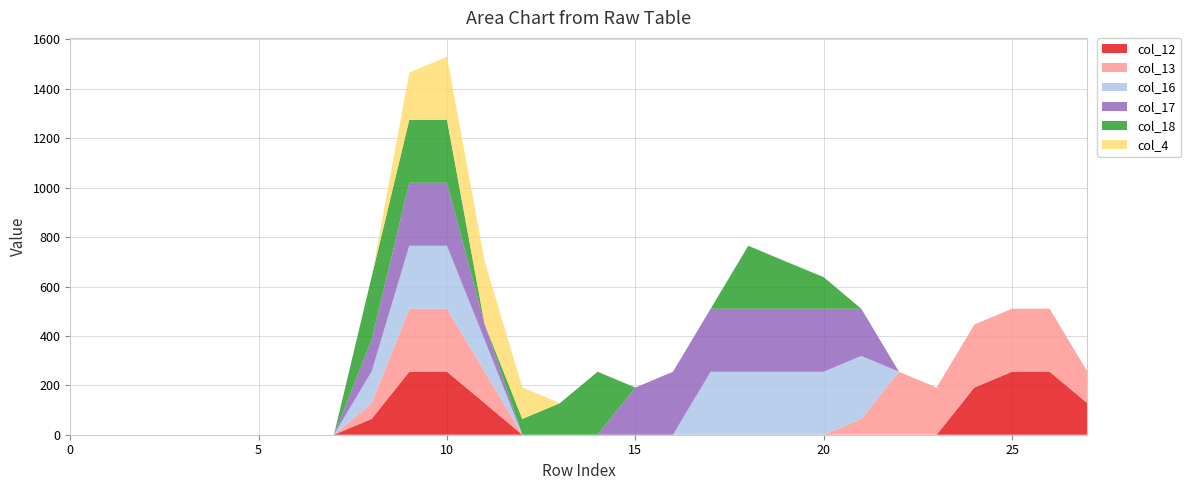

Reading left to right, transcribe all the data shown in this chart.

col_12: 0=0	1=0	2=0	3=0	4=0	5=0	6=0	7=0	8=64	9=255	10=255	11=128	12=0	13=0	14=0	15=0	16=0	17=0	18=0	19=0	20=0	21=0	22=0	23=0	24=191	25=255	26=255	27=128
col_13: 0=0	1=0	2=0	3=0	4=0	5=0	6=0	7=0	8=64	9=255	10=255	11=128	12=0	13=0	14=0	15=0	16=0	17=0	18=0	19=0	20=0	21=64	22=255	23=191	24=255	25=255	26=255	27=128
col_16: 0=0	1=0	2=0	3=0	4=0	5=0	6=0	7=0	8=128	9=255	10=255	11=128	12=0	13=0	14=0	15=0	16=0	17=255	18=255	19=255	20=255	21=255	22=0	23=0	24=0	25=0	26=0	27=0
col_17: 0=0	1=0	2=0	3=0	4=0	5=0	6=0	7=0	8=128	9=255	10=255	11=64	12=0	13=0	14=0	15=191	16=255	17=255	18=255	19=255	20=255	21=191	22=0	23=0	24=0	25=0	26=0	27=0
col_18: 0=0	1=0	2=0	3=0	4=0	5=0	6=0	7=0	8=255	9=255	10=255	11=0	12=64	13=128	14=255	15=0	16=0	17=0	18=255	19=191	20=128	21=0	22=0	23=0	24=0	25=0	26=0	27=0
col_4: 0=0	1=0	2=0	3=0	4=0	5=0	6=0	7=0	8=0	9=191	10=255	11=255	12=128	13=0	14=0	15=0	16=0	17=0	18=0	19=0	20=0	21=0	22=0	23=0	24=0	25=0	26=0	27=0